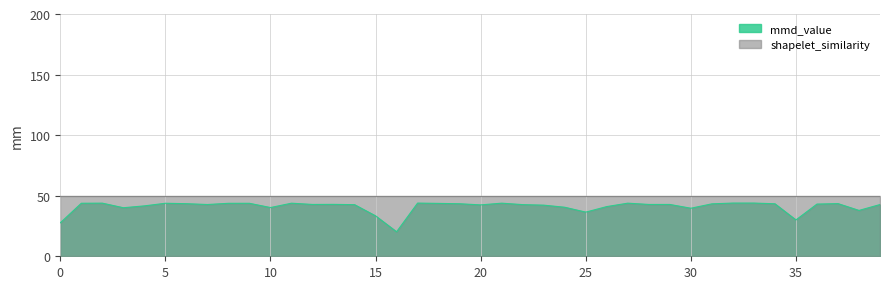

Rank the categories by value from highest to lowest.

32, 33, 17, 2, 27, 21, 11, 1, 5, 9, 8, 18, 37, 6, 19, 34, 31, 36, 13, 28, 12, 29, 7, 39, 22, 14, 20, 23, 4, 26, 24, 10, 3, 30, 38, 25, 15, 35, 0, 16